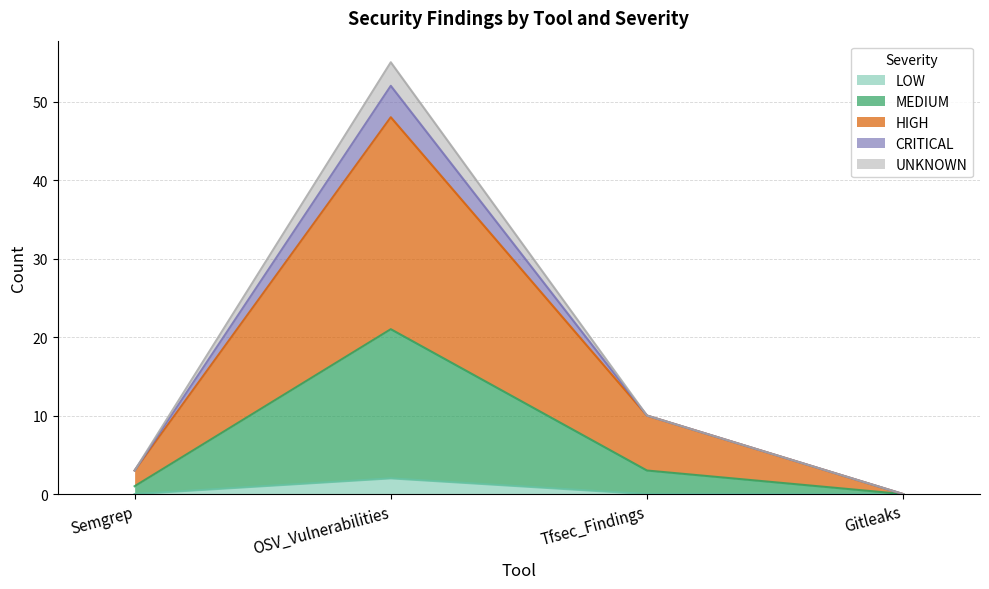

How many interior local peaks does the MEDIUM series have?

1